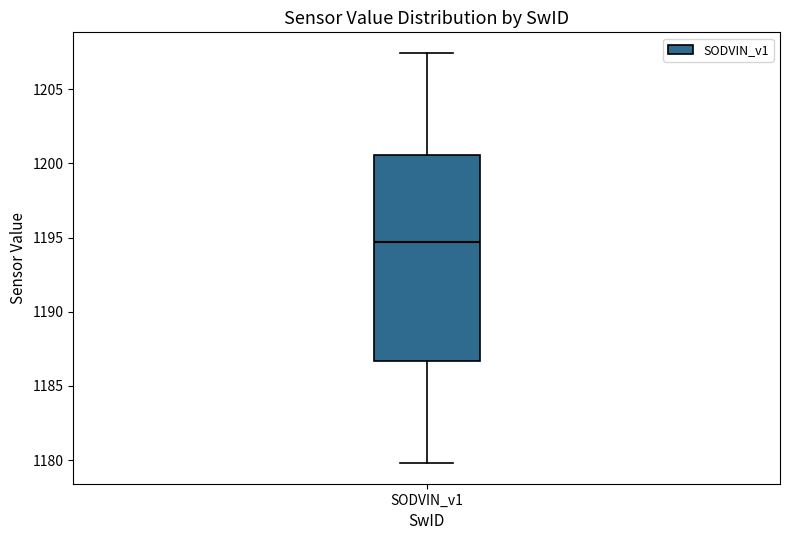

Where is the lower edge of the box for SODVIN_v1 on the y-axis? The values are not printed on the chart, so give them approximately, as read against the axis.

1186.5